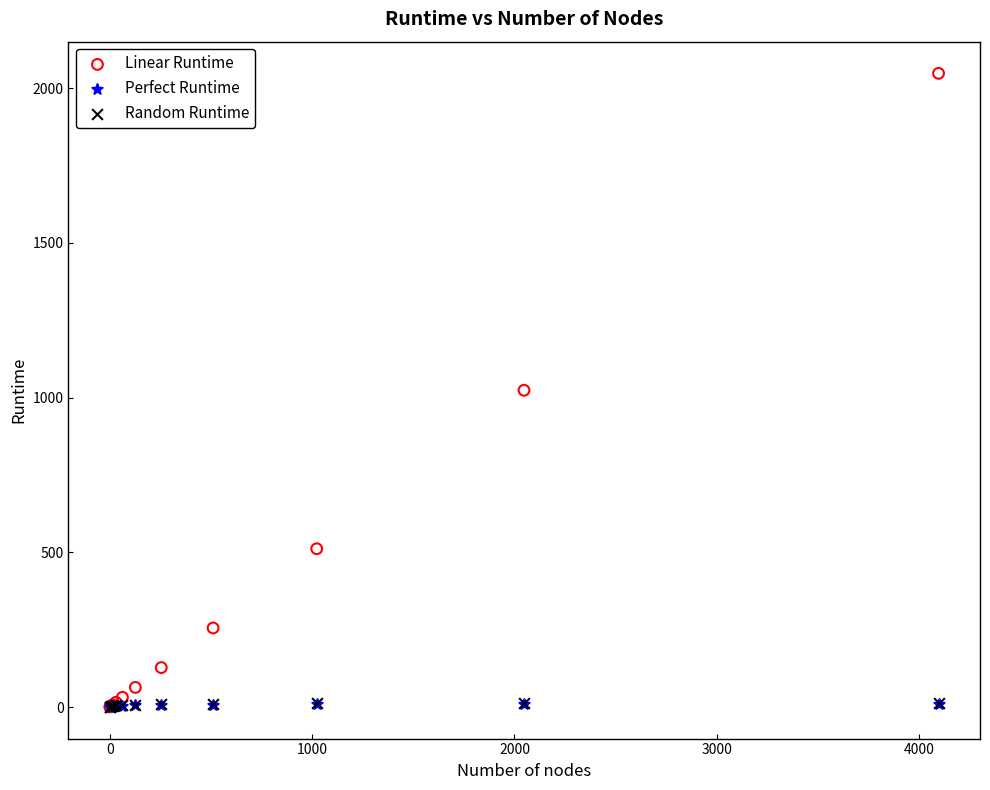

Which series reaches the maximum Y coordinate?

Linear Runtime